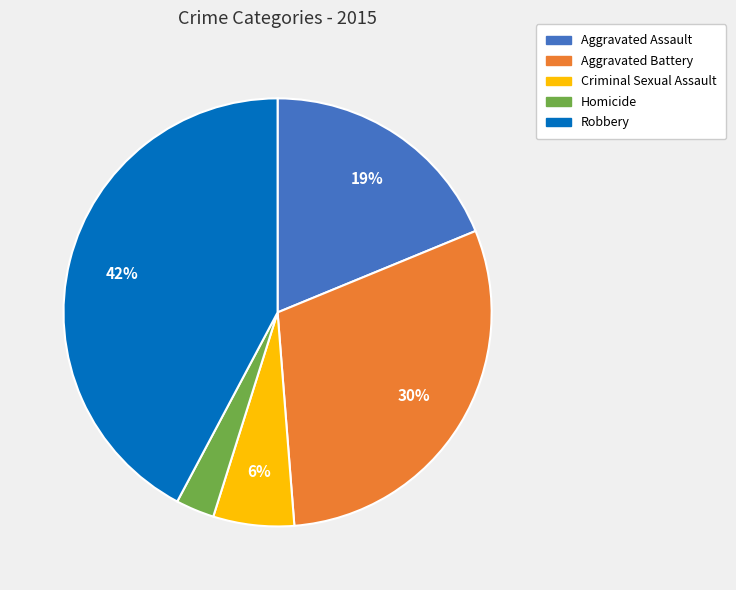

Which category has the smallest portion of the pie?

Homicide